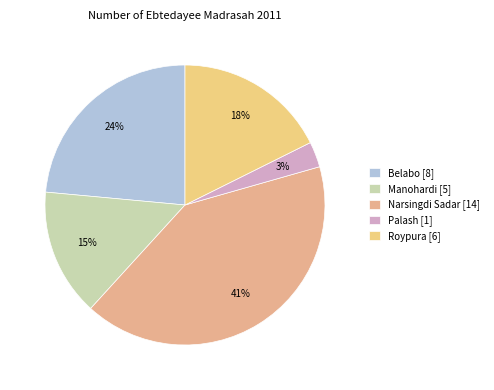

How many segments does this pie chart have?

5